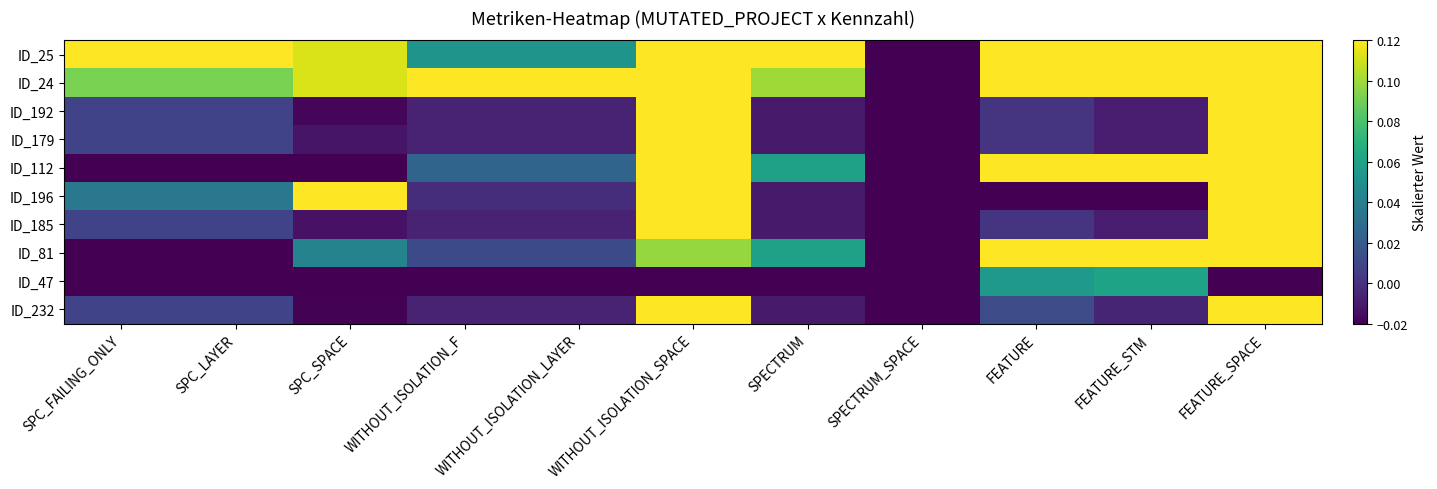

Rank the series by their maximum value, from lowest to highest.

ID_47, ID_25, ID_24, ID_192, ID_179, ID_112, ID_196, ID_185, ID_81, ID_232